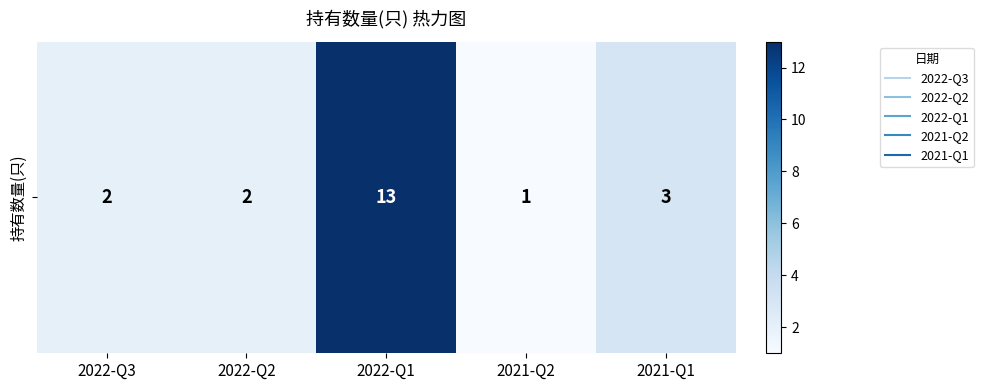

Approximately how many times larger is the value at 2022-Q3 compared to 2022-Q1?

0.2